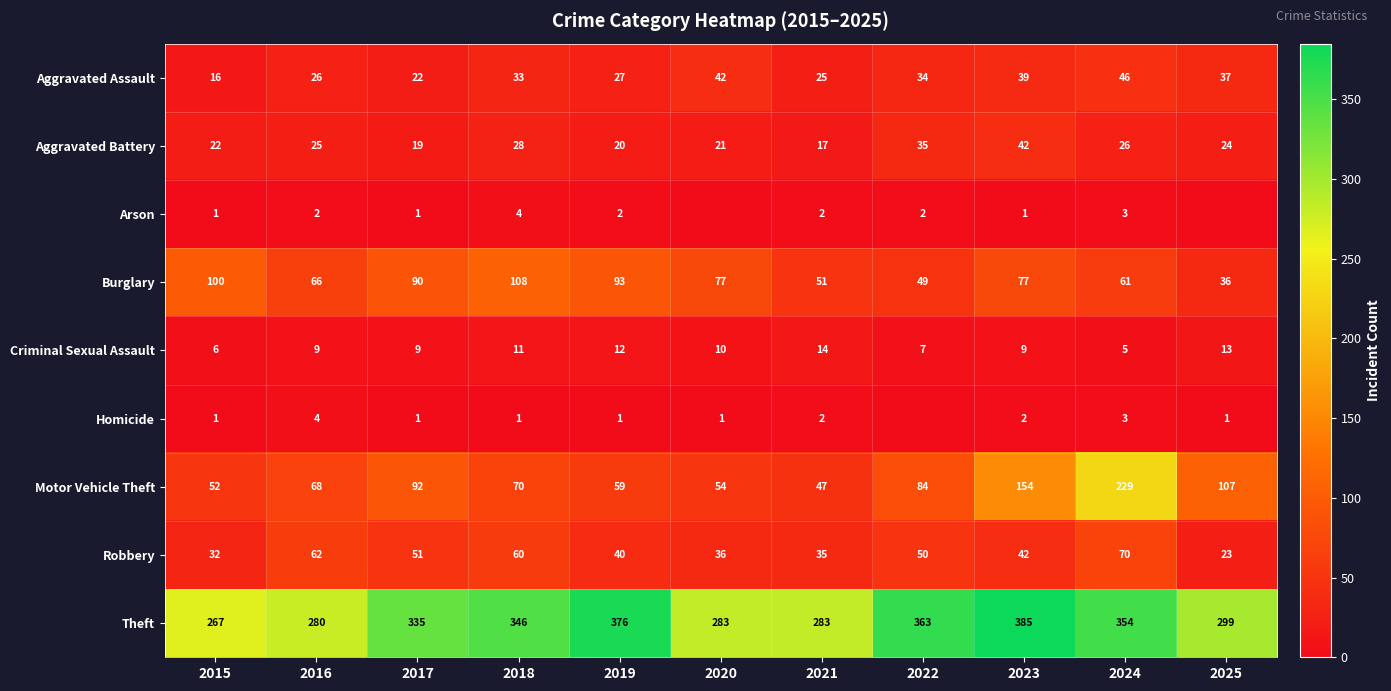

At which label is Aggravated Assault closest to 31?

2018